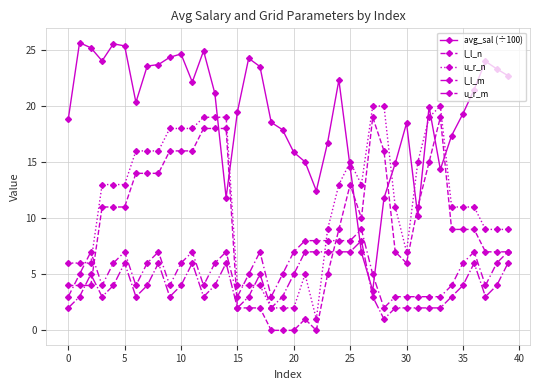

At how many categories does at least one series exceed 4?

40